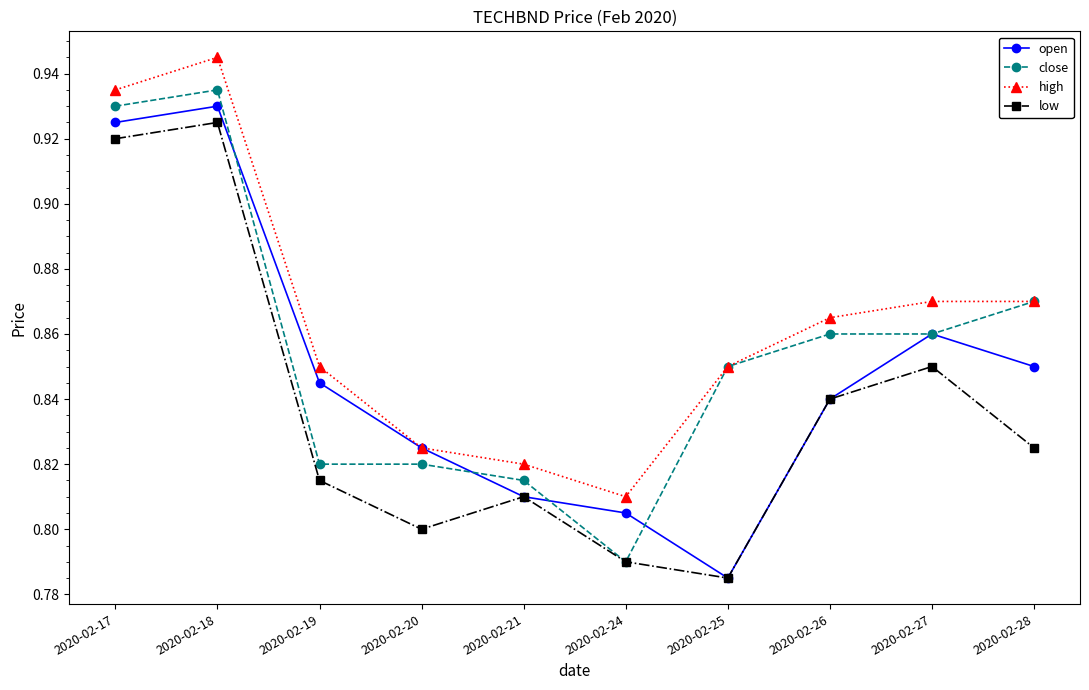

Rank the series by their average value, from highest to lowest.

high, close, open, low